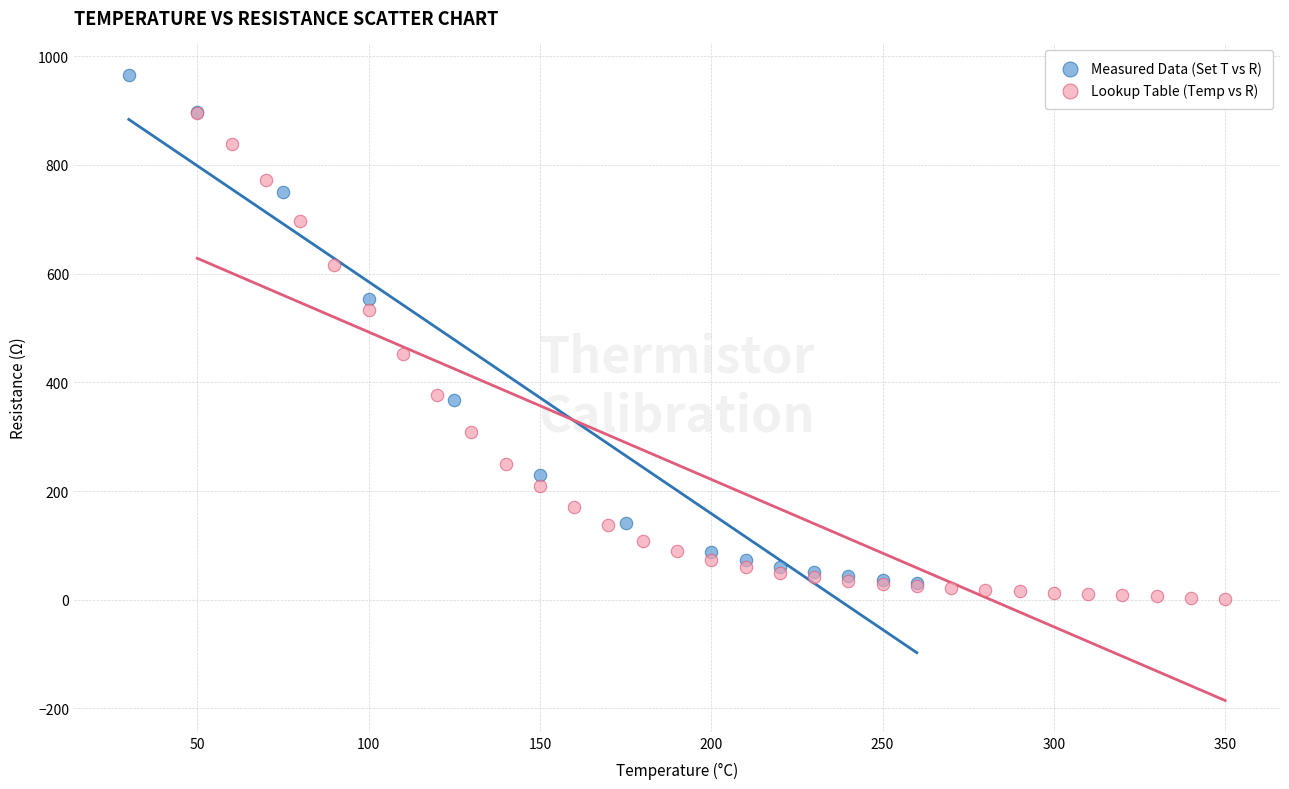

Which series reaches the maximum Y coordinate?

Measured Data (Set T vs R)